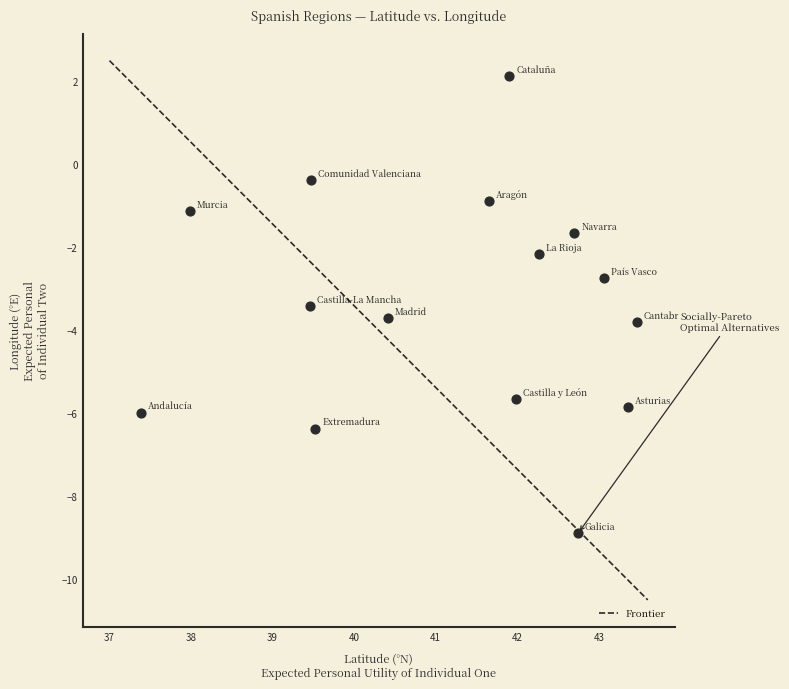

What is the range of X values (max minus min)?

6.1